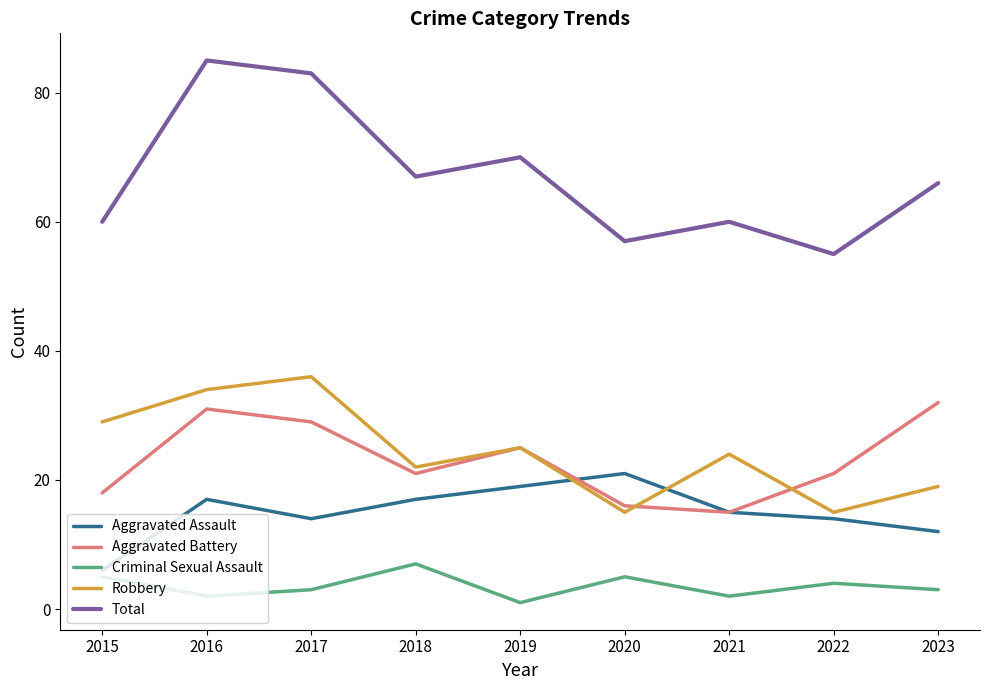

Which series has the widest spread of values?

Total